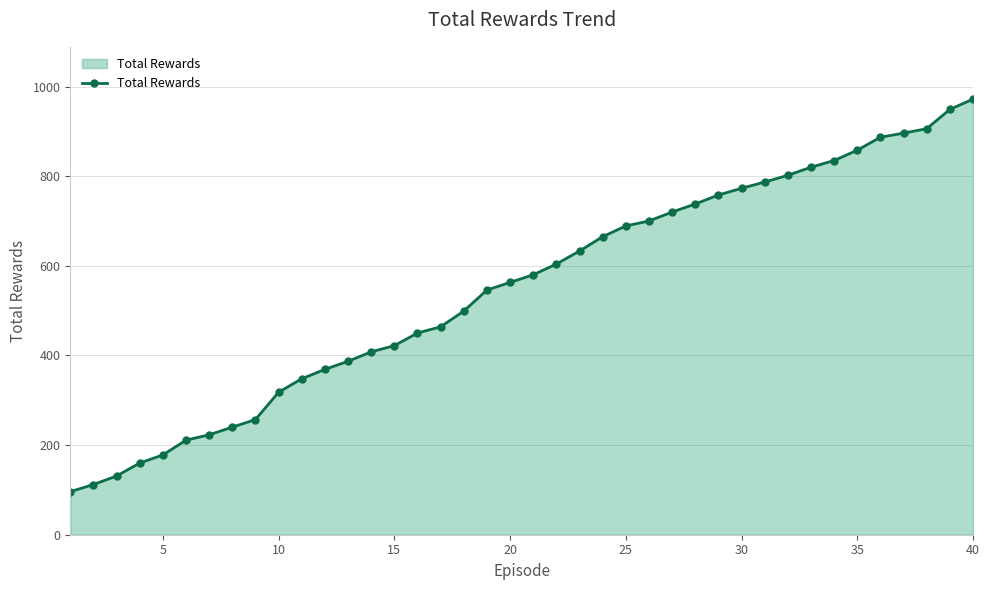

What is the value of the 27th point from the left?

720